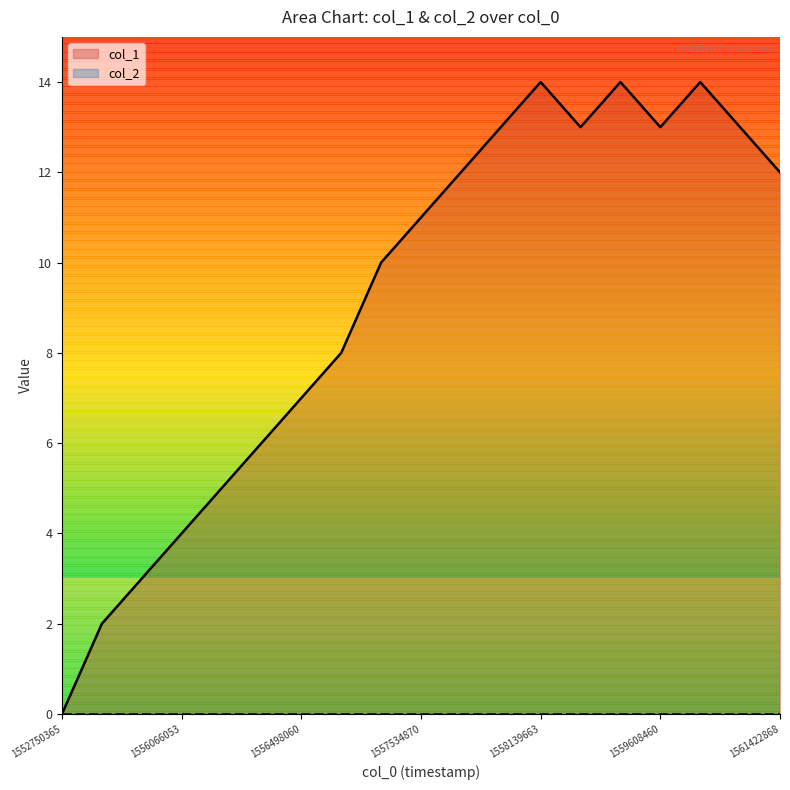

How many lines are shown in the chart?

2